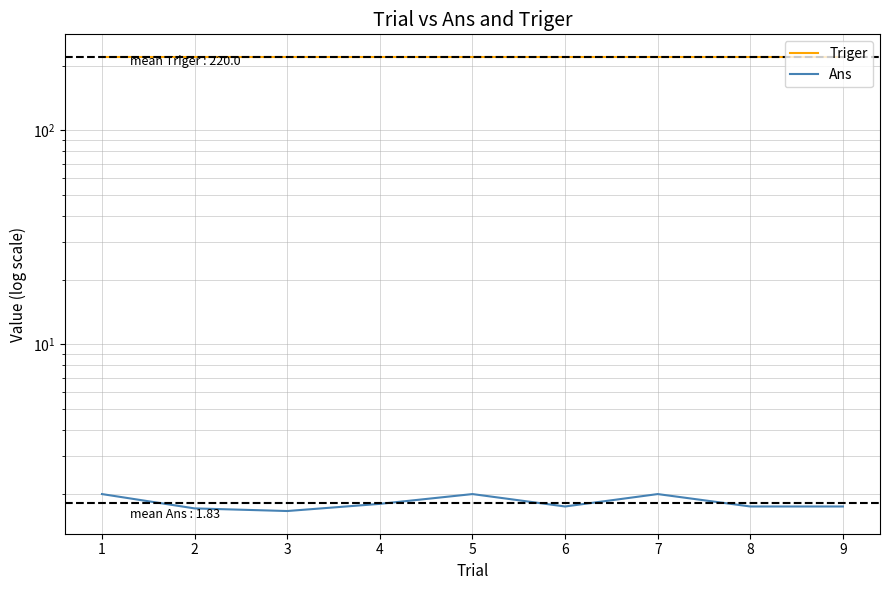

True or false: Triger has more than 1 points higher than both neighbors.

False